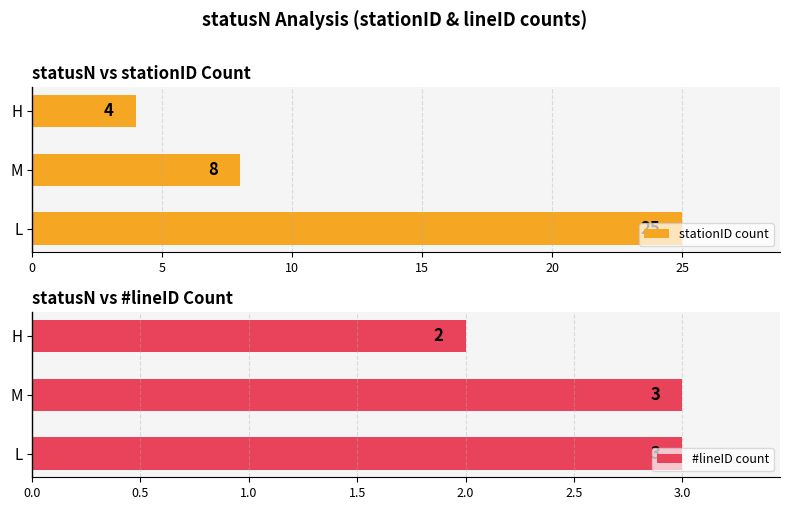

Reading right to left, list all the values displayed in this chart.

stationID count: 4	8	25
#lineID count: 2	3	3